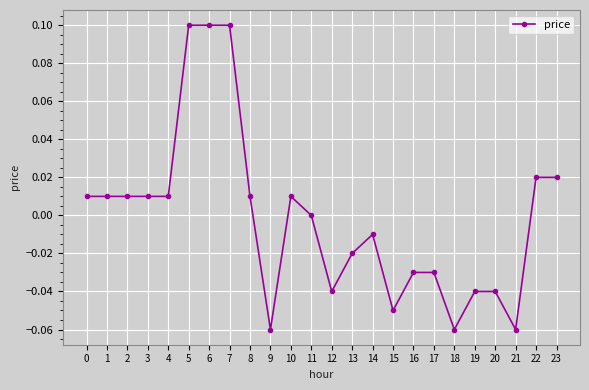

Count the number of categories in the chart.

24